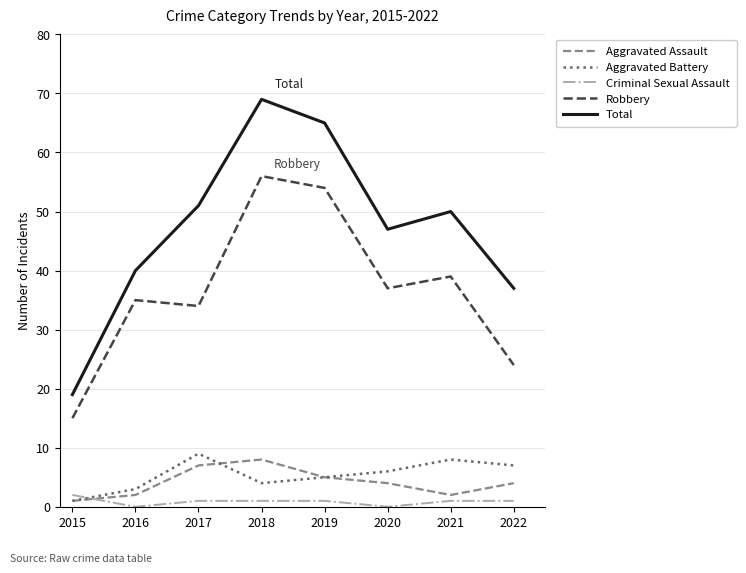

The Robbery series shows 15 at 2015. True or false?

True